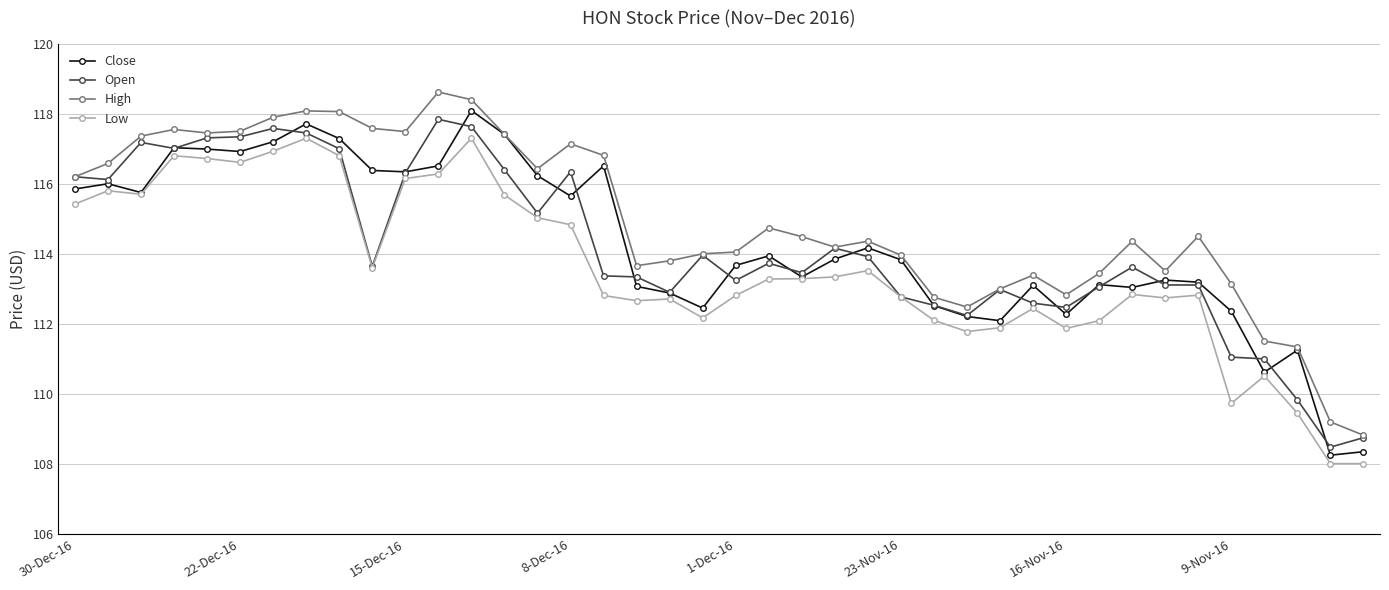

Count the number of data series in this chart.

4